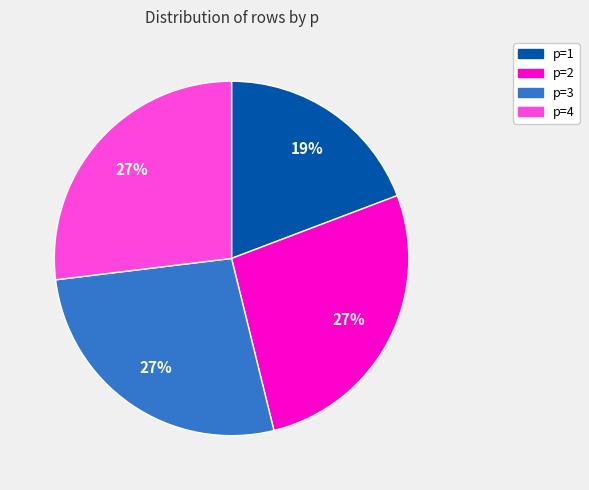

Is it true that p=2 is 27% of the pie?

True